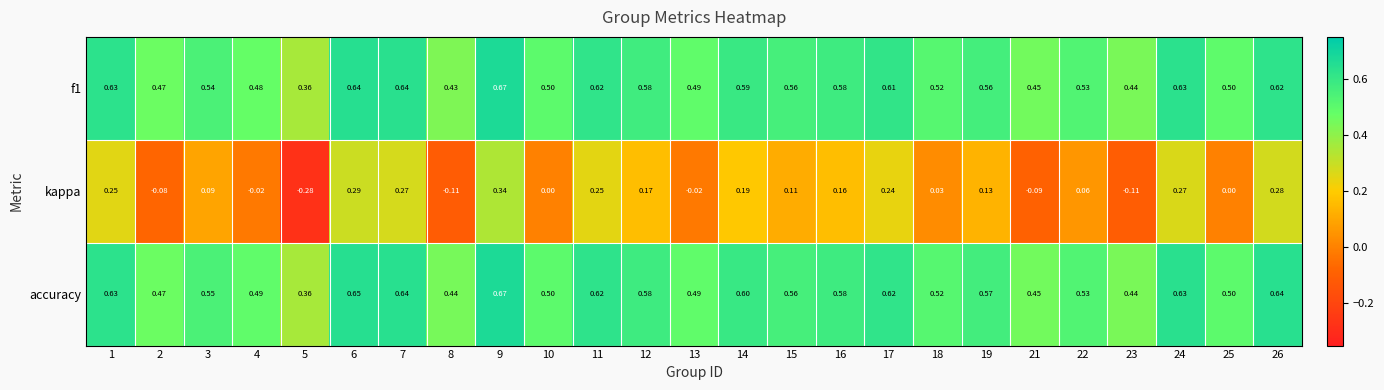

Which series changed the most between 19 and 21?

kappa